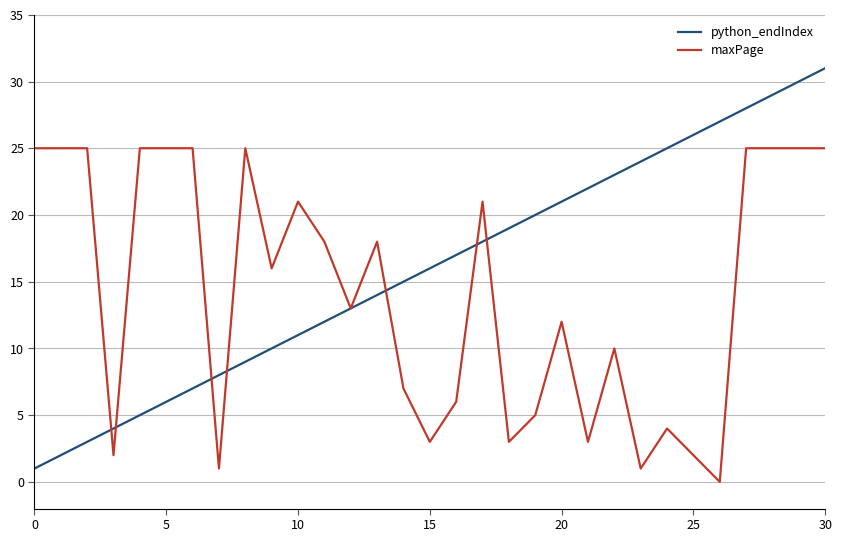

What is the greatest value displayed?

31